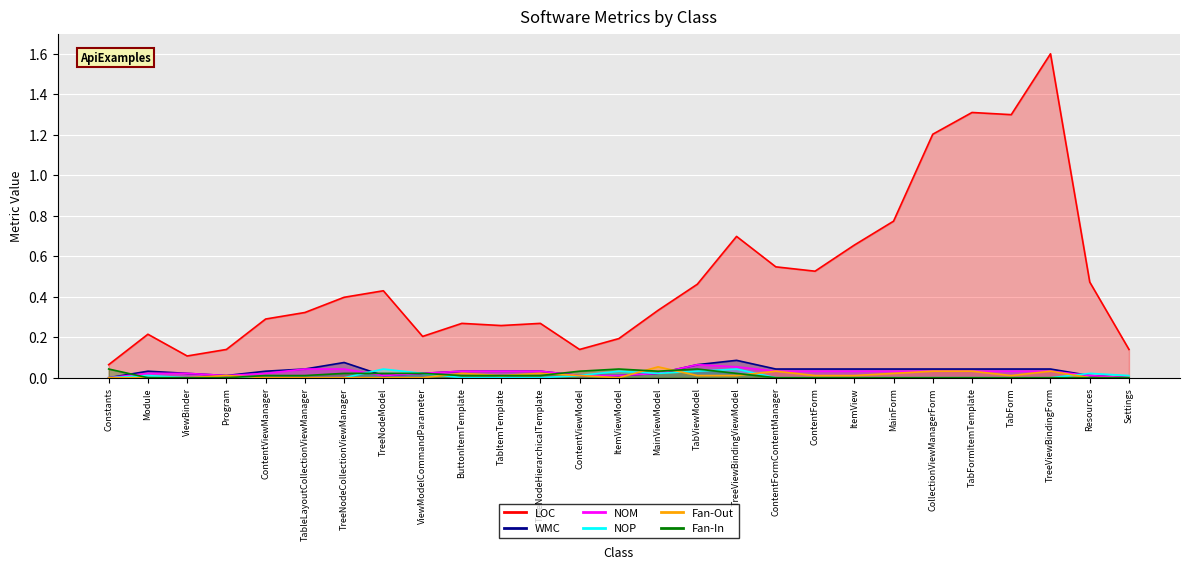

True or false: LOC and NOP cross at least once.

False